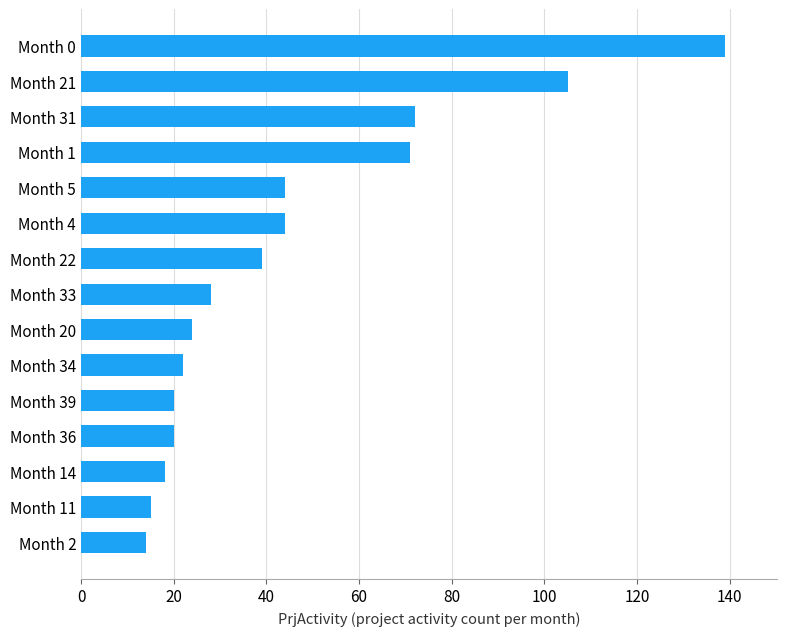

How many distinct data groups are displayed?

1